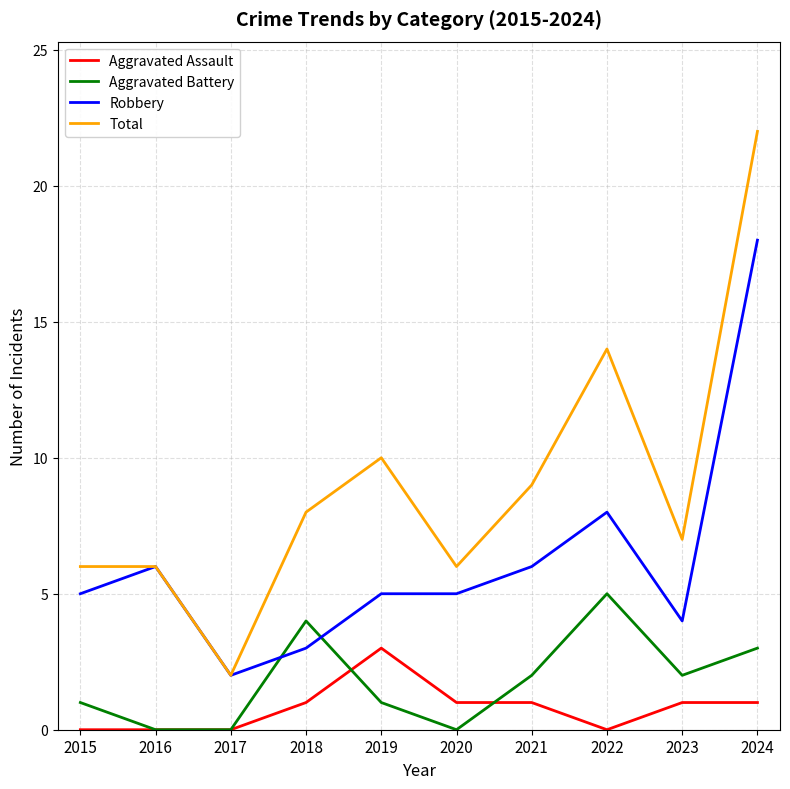

How many lines are shown in the chart?

4